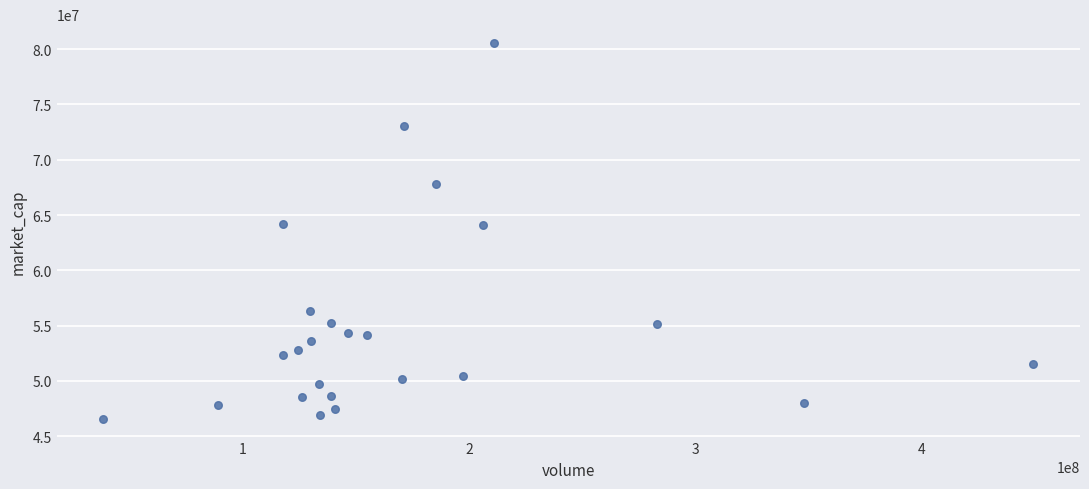

What is the range of X values (max minus min)?

411466591.1